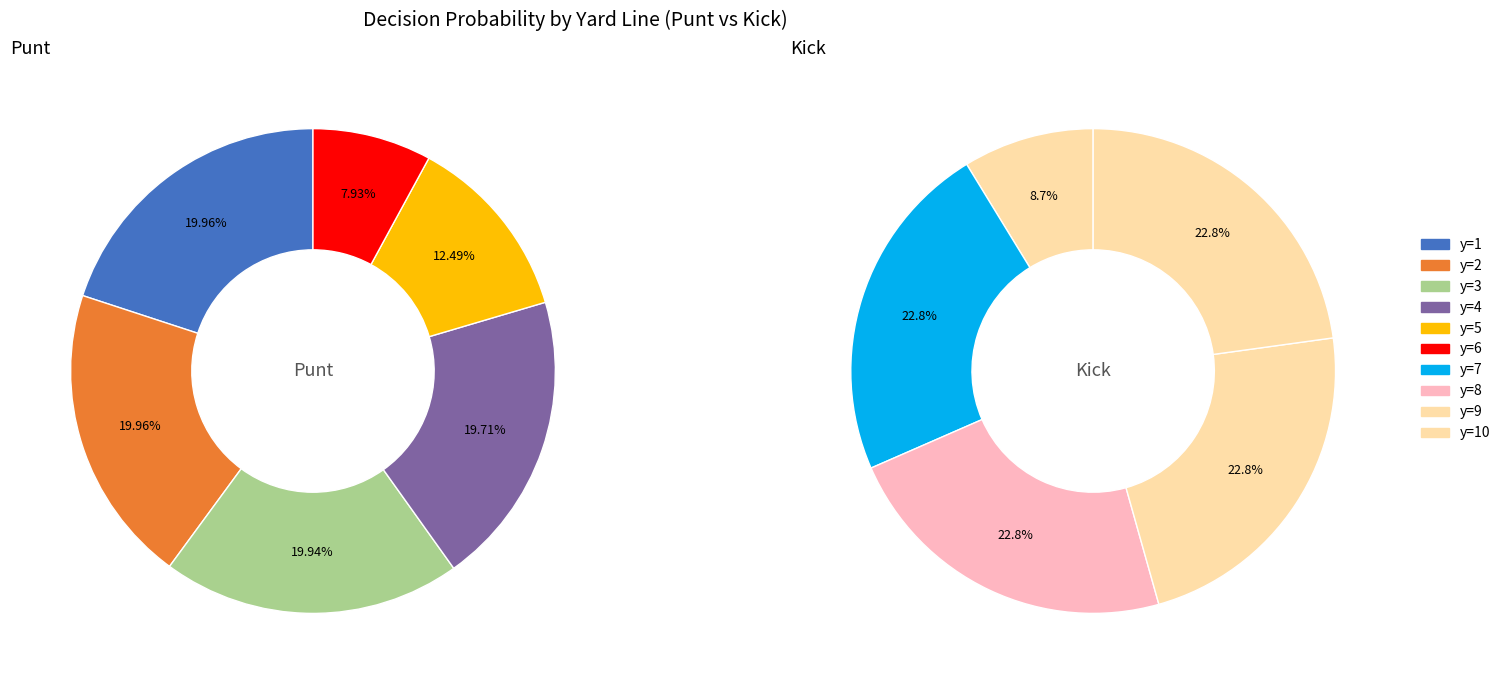

The 6 slice represents 0% of the pie. True or false?

True